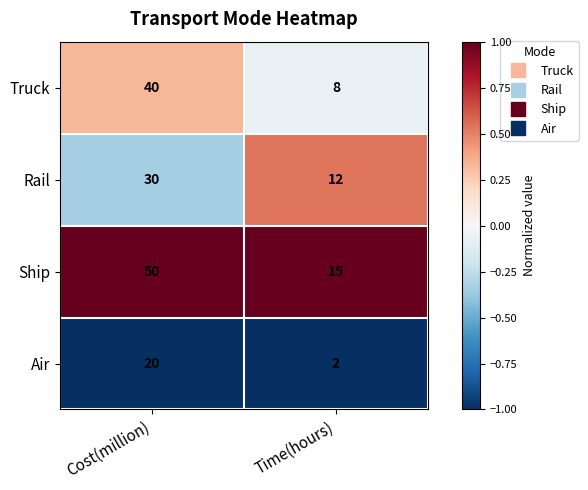

The value of Truck at Cost(million) is 40. True or false?

True